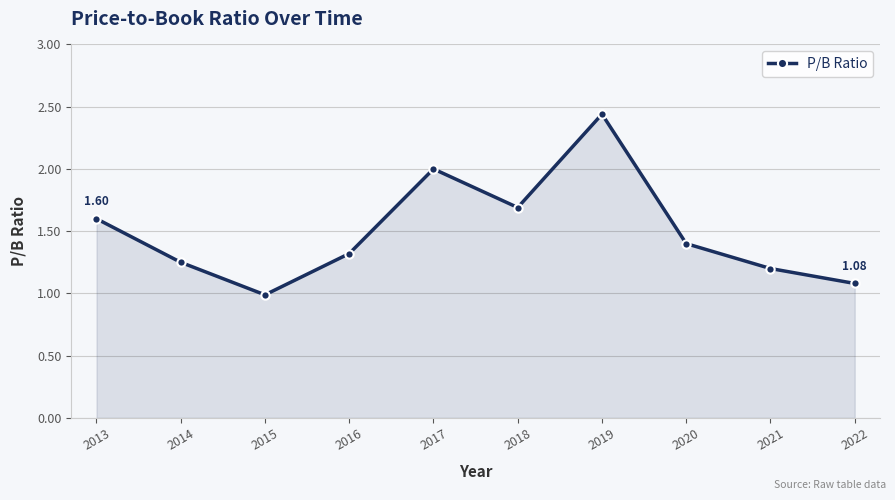

How many lines are shown in the chart?

1